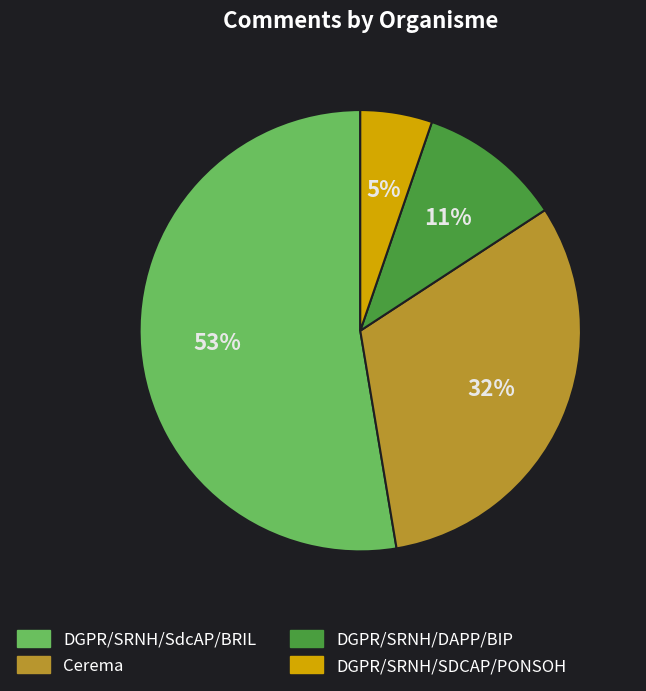

Which slice is the largest?

DGPR/SRNH/SdcAP/BRIL